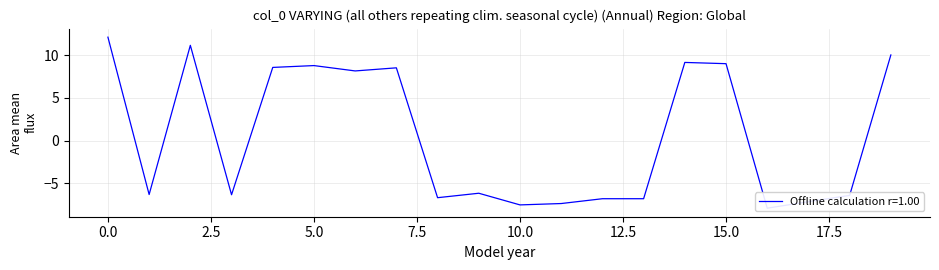

Reading left to right, list all the values displayed in this chart.

12.1	-6.3	11.2	-6.3	8.6	8.8	8.2	8.5	-6.7	-6.1	-7.5	-7.4	-6.8	-6.8	9.2	9.0	-7.9	-7.1	-6.4	10.0